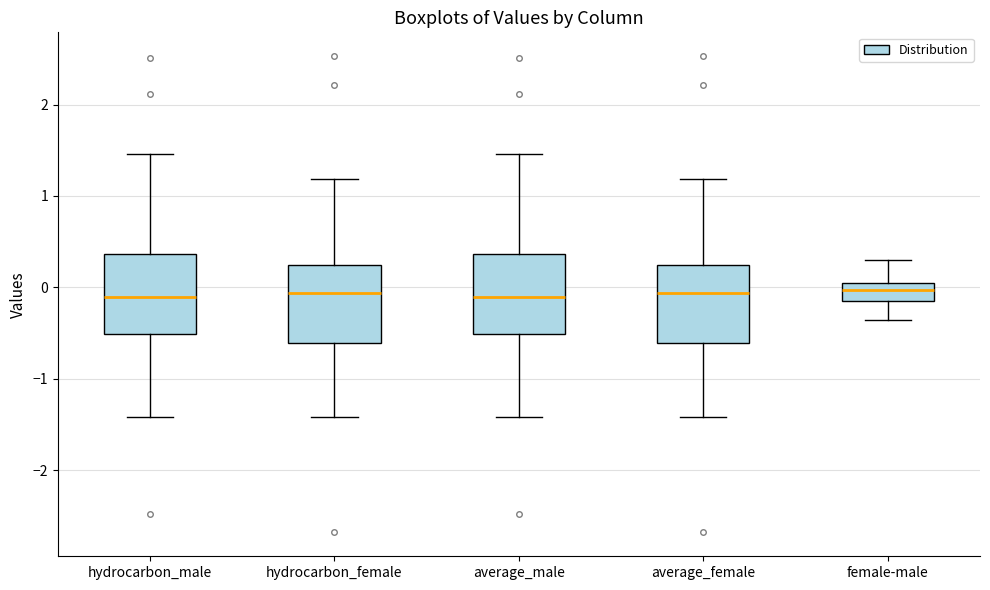

Where is the upper edge of the box for hydrocarbon_male on the y-axis? The values are not printed on the chart, so give them approximately, as read against the axis.

0.4